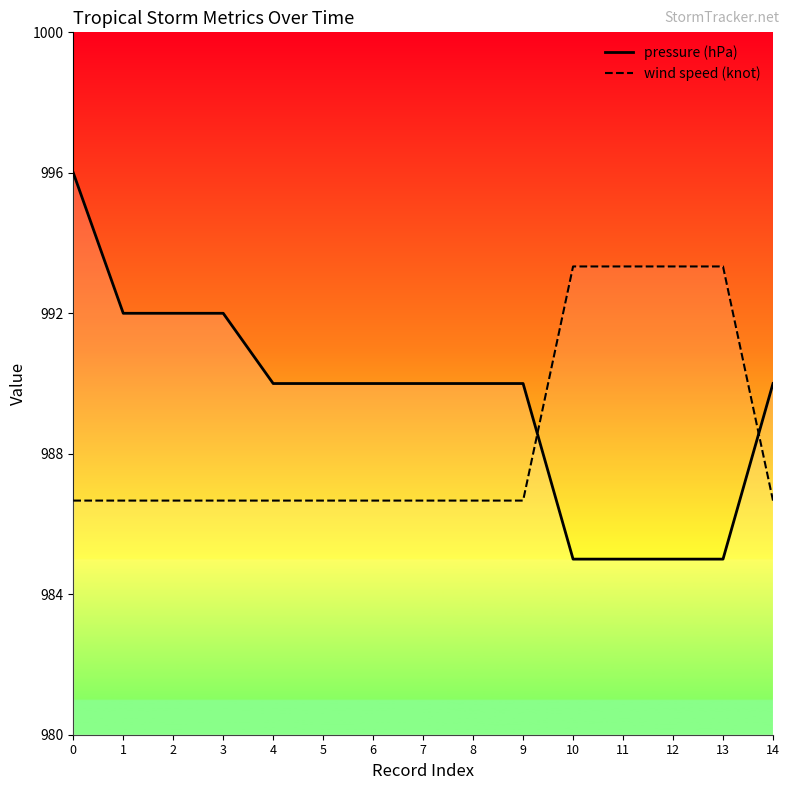

Count the number of data series in this chart.

2